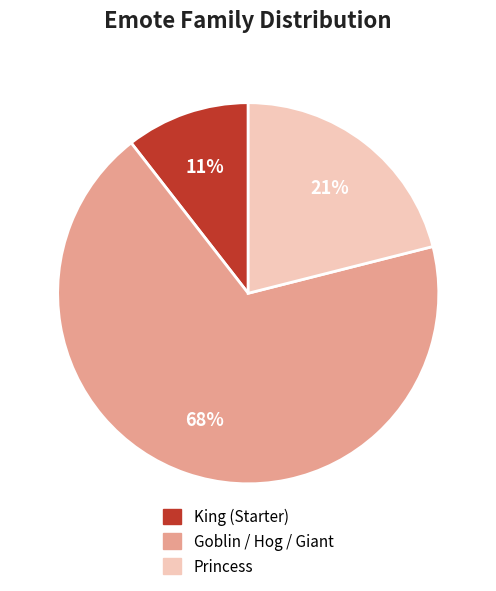

Does any single category account for the majority?

Yes